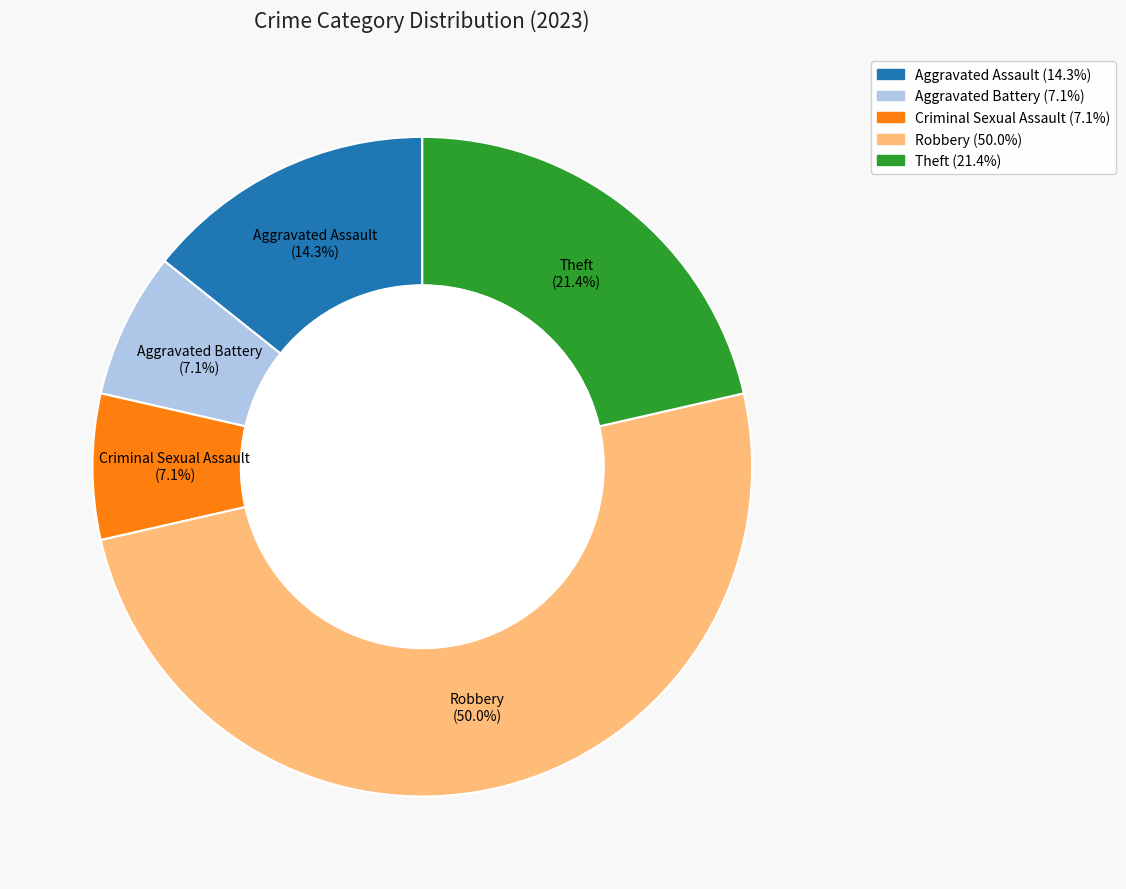

Count the number of slices in the pie.

5